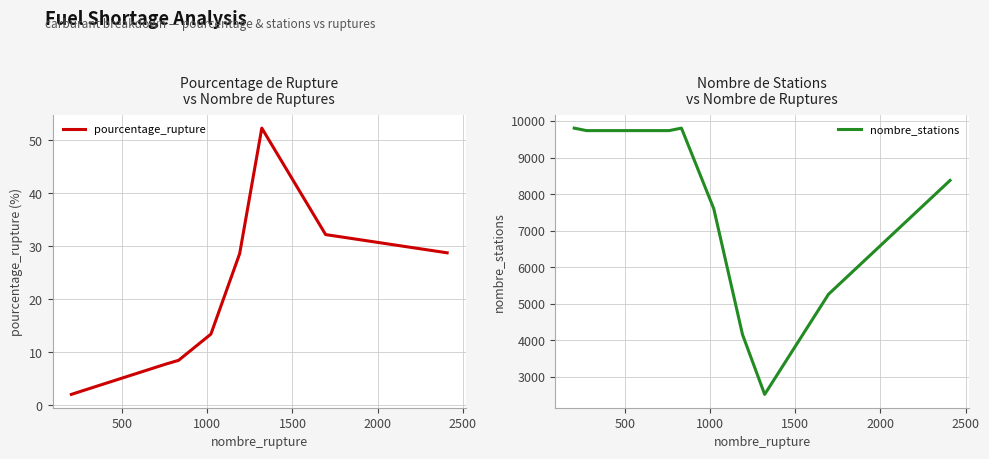

What is the highest value of the pourcentage_rupture series?

52.3